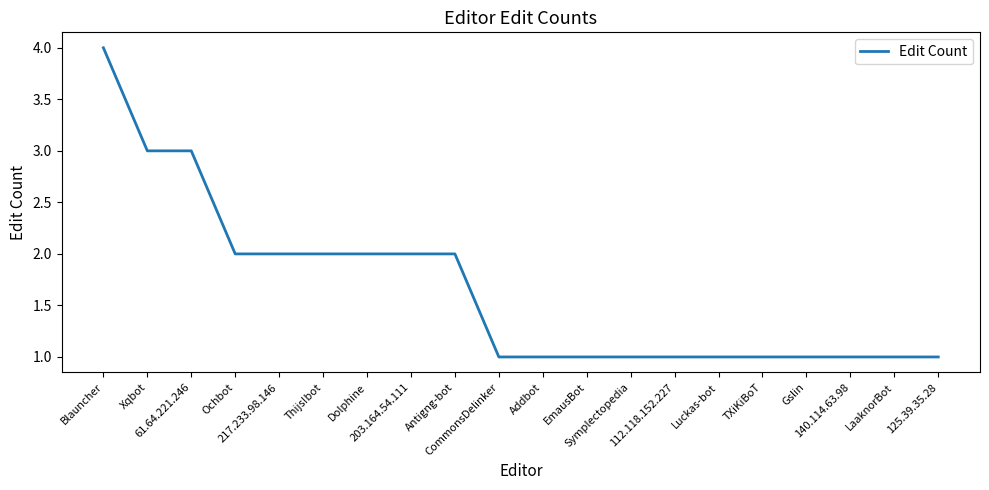

Reading left to right, what are all the values shown in this chart?

Blauncher=4	Xqbot=3	61.64.221.246=3	Ochbot=2	217.233.98.146=2	Thijs!bot=2	Dolphine=2	203.164.54.111=2	Antigng-bot=2	CommonsDelinker=1	Addbot=1	EmausBot=1	Symplectopedia=1	112.118.152.227=1	Luckas-bot=1	TXiKiBoT=1	Gslin=1	140.114.63.98=1	LaaknorBot=1	125.39.35.28=1